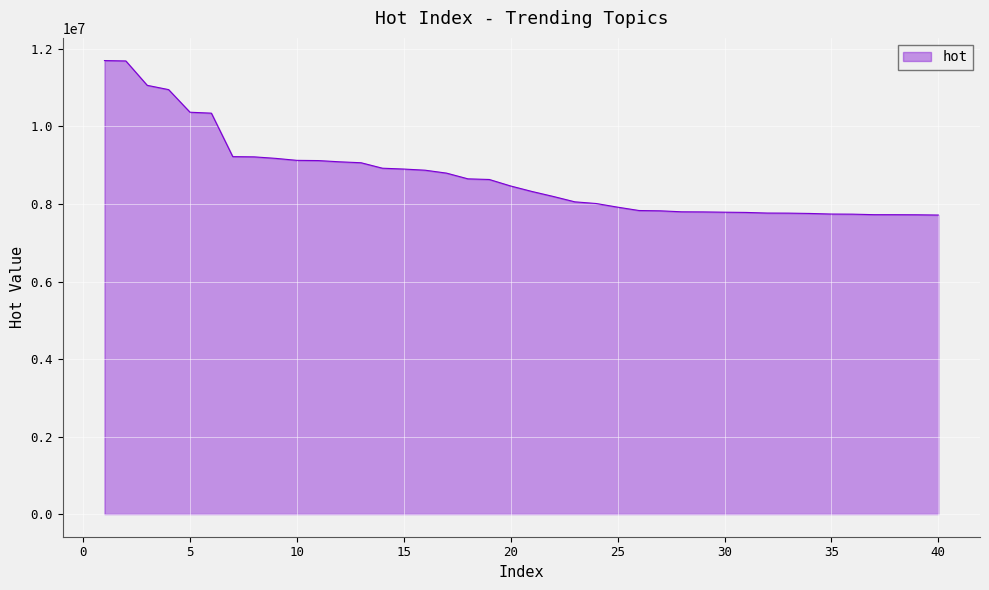

What is the smallest value displayed?

7714942